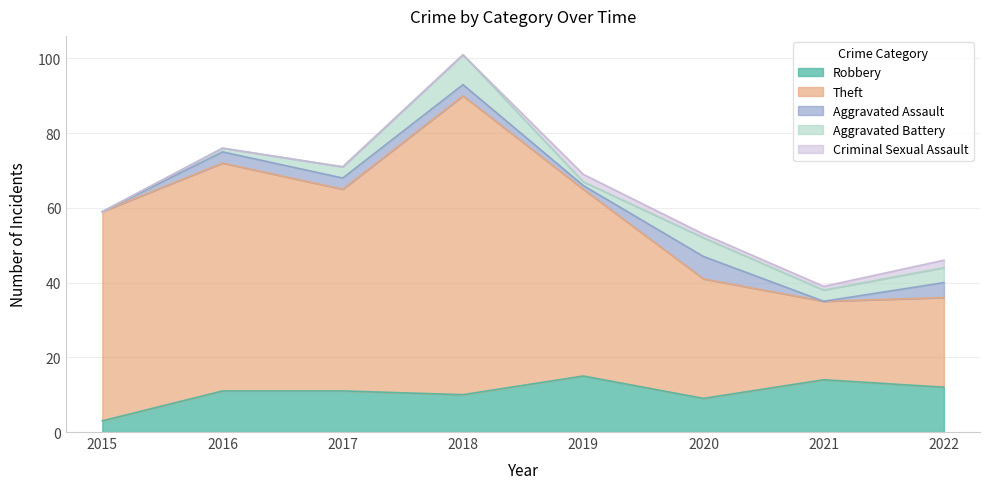

Reading left to right, extract all data points from this chart.

Robbery: 2015=3	2016=11	2017=11	2018=10	2019=15	2020=9	2021=14	2022=12
Theft: 2015=56	2016=61	2017=54	2018=80	2019=50	2020=32	2021=21	2022=24
Aggravated Assault: 2015=0	2016=3	2017=3	2018=3	2019=1	2020=6	2021=0	2022=4
Aggravated Battery: 2015=0	2016=1	2017=3	2018=8	2019=1	2020=5	2021=3	2022=4
Criminal Sexual Assault: 2015=0	2016=0	2017=0	2018=0	2019=2	2020=1	2021=1	2022=2